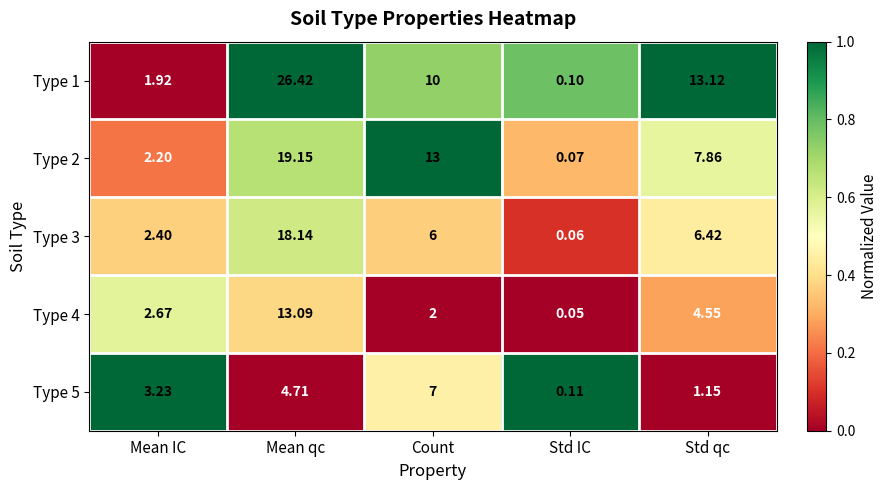

Which label corresponds to the largest value in the chart?

Mean qc